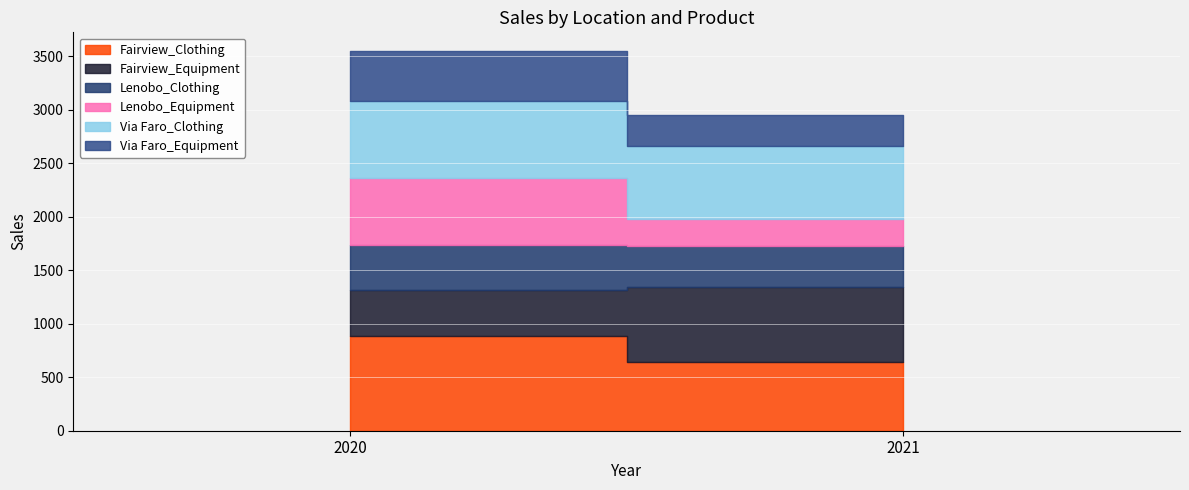

Does the chart display data point markers on the line(s)?

No